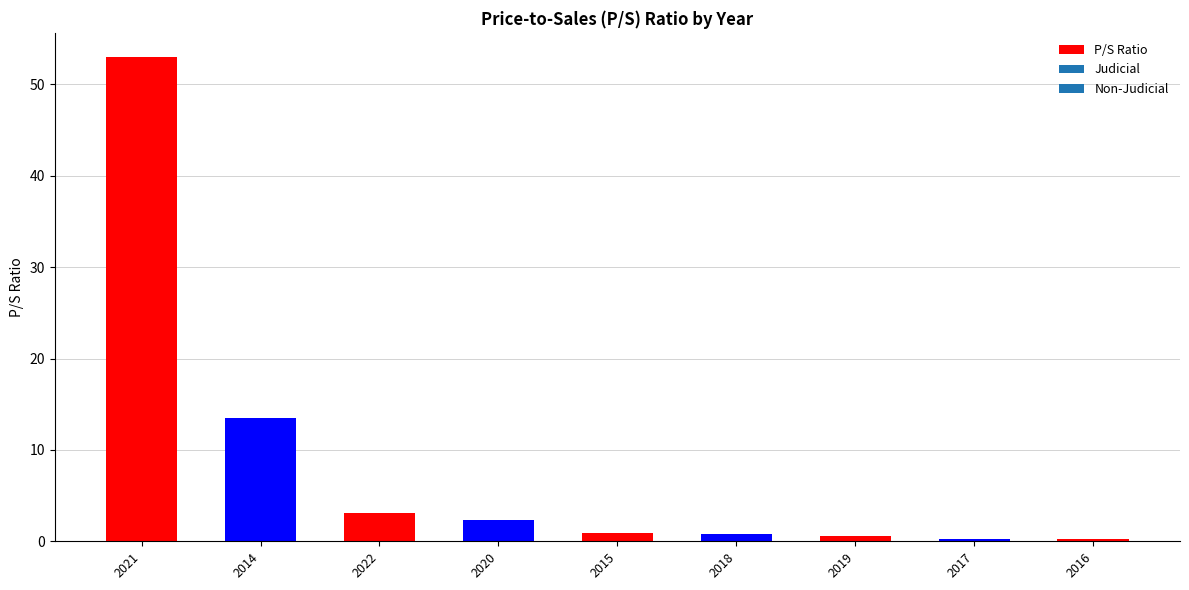

What position from the right is 2018?

4